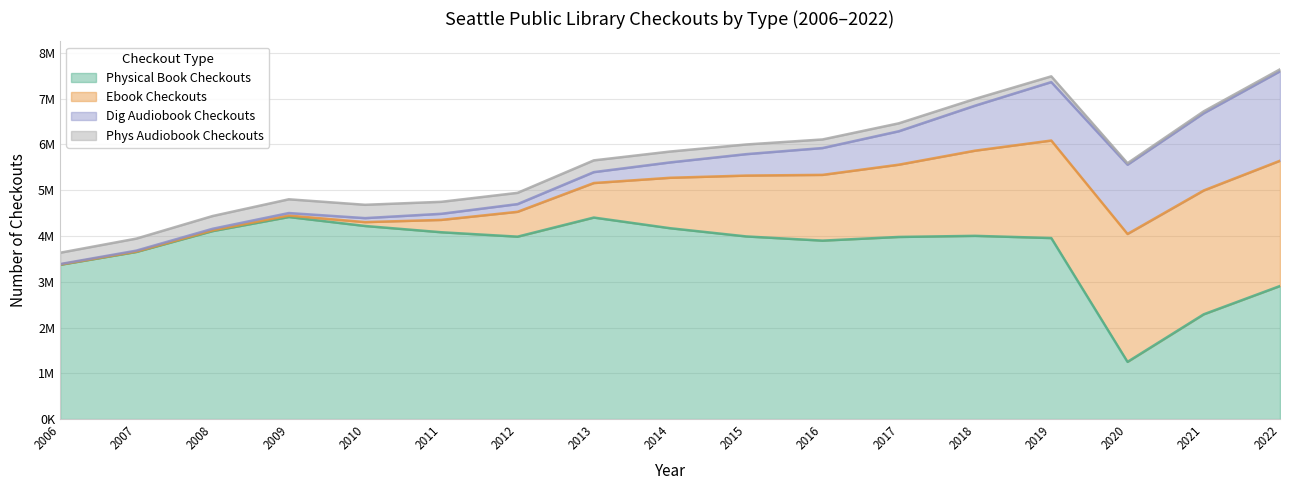

Reading left to right, transcribe all the data shown in this chart.

physical_book_checkouts: 2006=3370615	2007=3651715	2008=4107146	2009=4414515	2010=4218594	2011=4081677	2012=3985409	2013=4402727	2014=4170006	2015=3990335	2016=3898819	2017=3979044	2018=4003264	2019=3955128	2020=1250269	2021=2289411	2022=2907421
ebook_checkouts: 2006=5828	2007=8898	2008=15993	2009=31920	2010=84328	2011=269917	2012=543122	2013=754296	2014=1101645	2015=1329606	2016=1436345	2017=1578697	2018=1860638	2019=2130439	2020=2793961	2021=2705503	2022=2736499
dig_audiobook_checkouts: 2006=9892	2007=19812	2008=34234	2009=54989	2010=87551	2011=133447	2012=168395	2013=238360	2014=335926	2015=468275	2016=586391	2017=730389	2018=983019	2019=1276883	2020=1513625	2021=1687686	2022=1954869
phys_audiobook_checkouts: 2006=247800	2007=262819	2008=278802	2009=300386	2010=291164	2011=261792	2012=245771	2013=256744	2014=237320	2015=211199	2016=187347	2017=173299	2018=148269	2019=125289	2020=32334	2021=41222	2022=42119